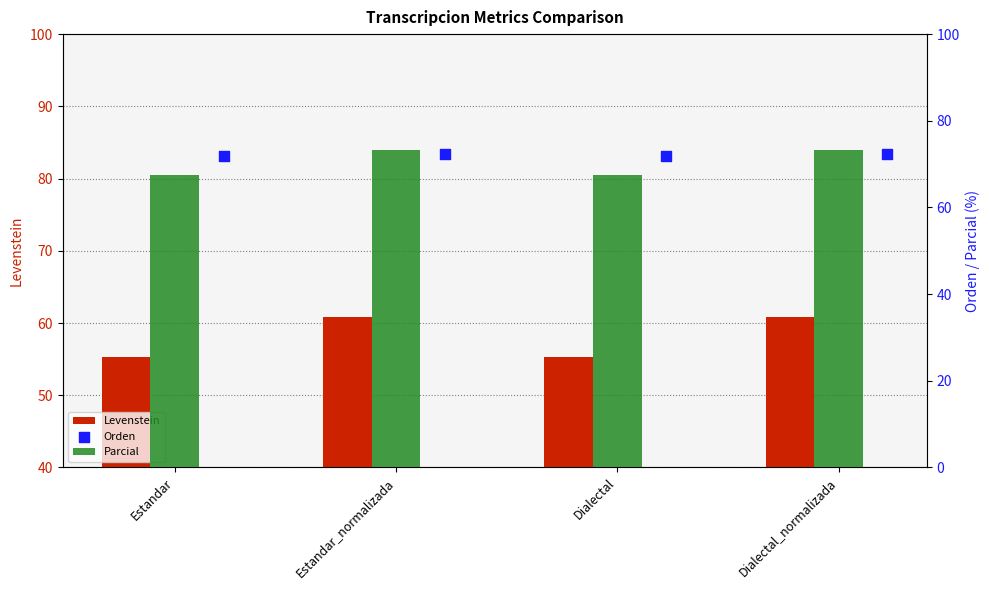

What is the total value across all series at Estandar_normalizada?

206.5